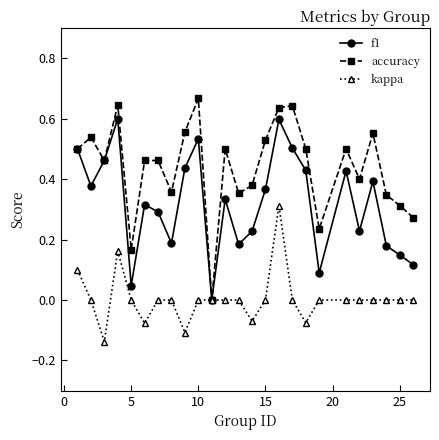

List the series in order of their overall mean, highest first.

accuracy, f1, kappa